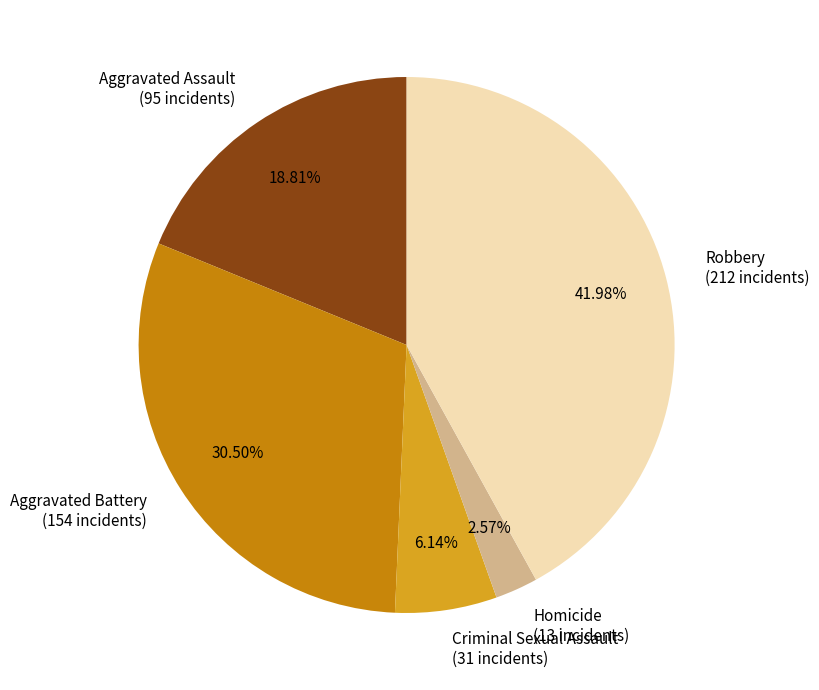

To the nearest percent, what percentage of the pie is Aggravated Assault?

19%